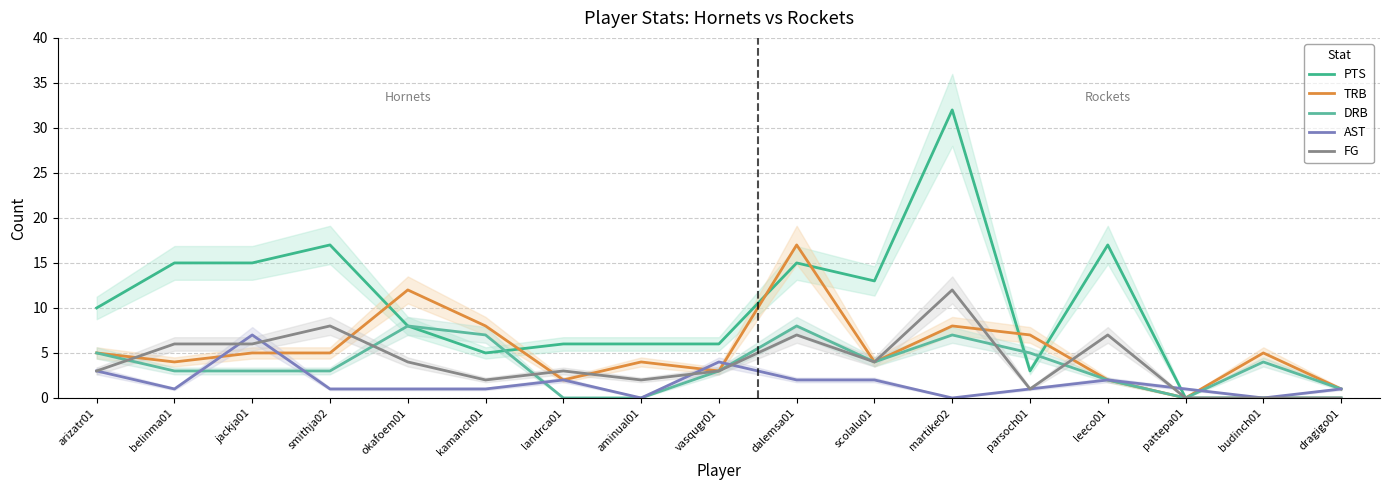

Which series has the largest total across all categories?

PTS